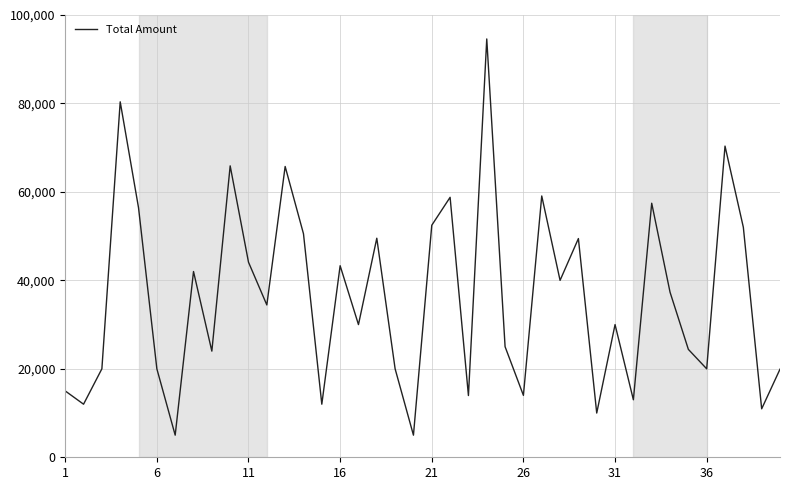

What is the minimum value shown in the chart?

5000.0